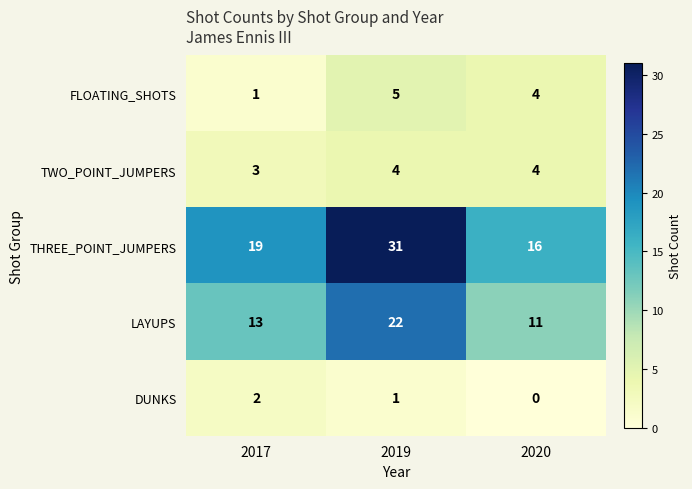

At which category is the sum across all series the highest?

2019